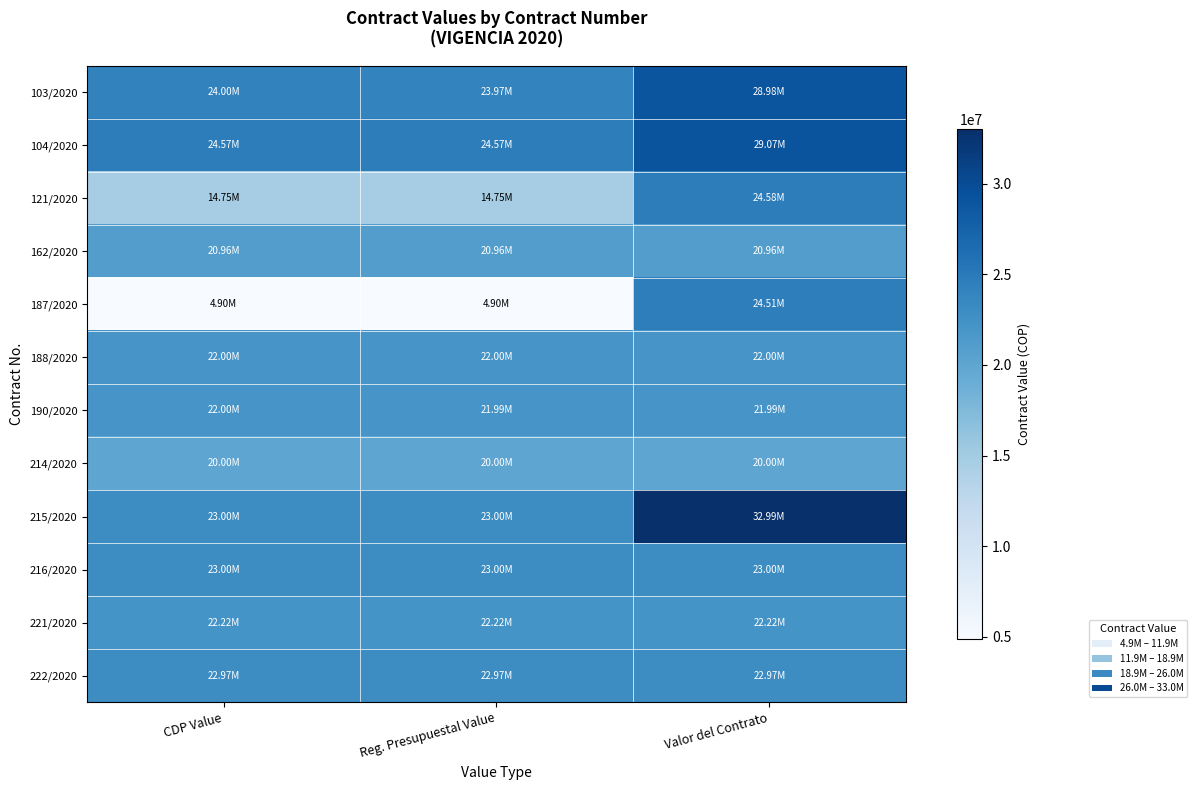

Which category has the highest value across all series?

Valor del Contrato